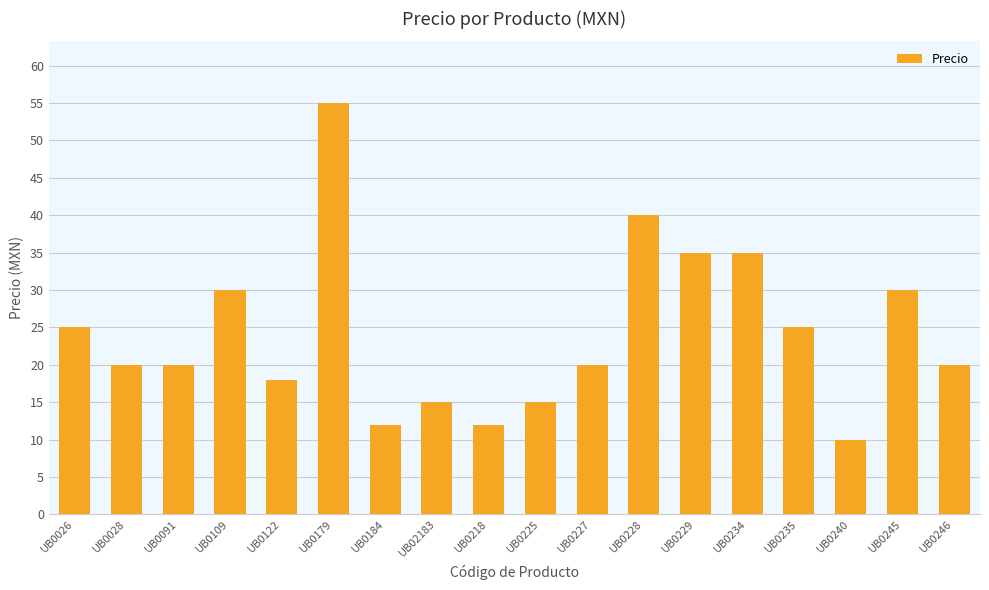

Reading left to right, transcribe all the data shown in this chart.

25	20	20	30	18	55	12	15	12	15	20	40	35	35	25	10	30	20